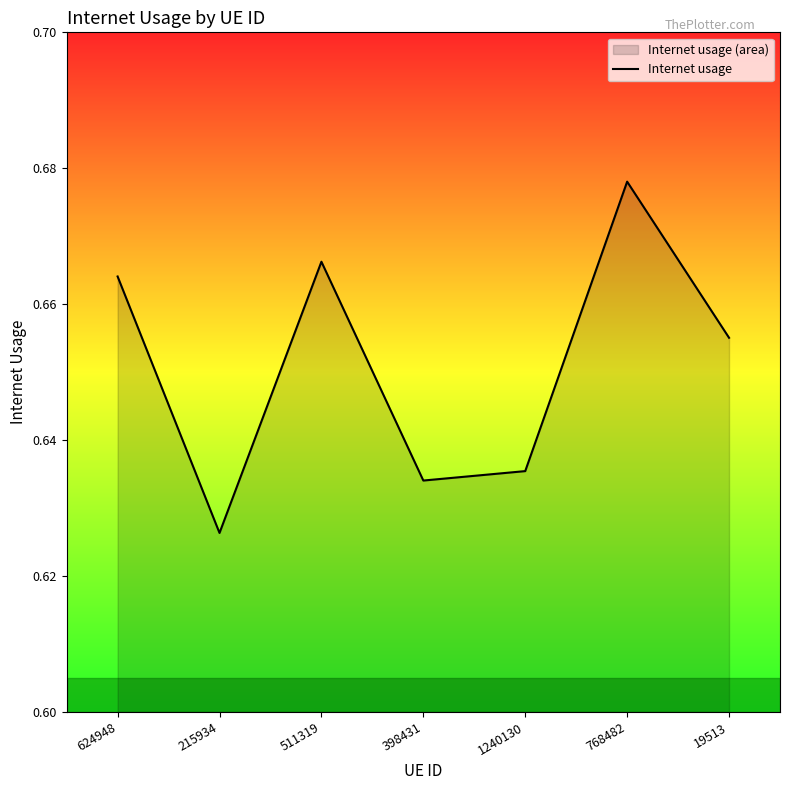

The value at 215934 is 0.6. True or false?

True